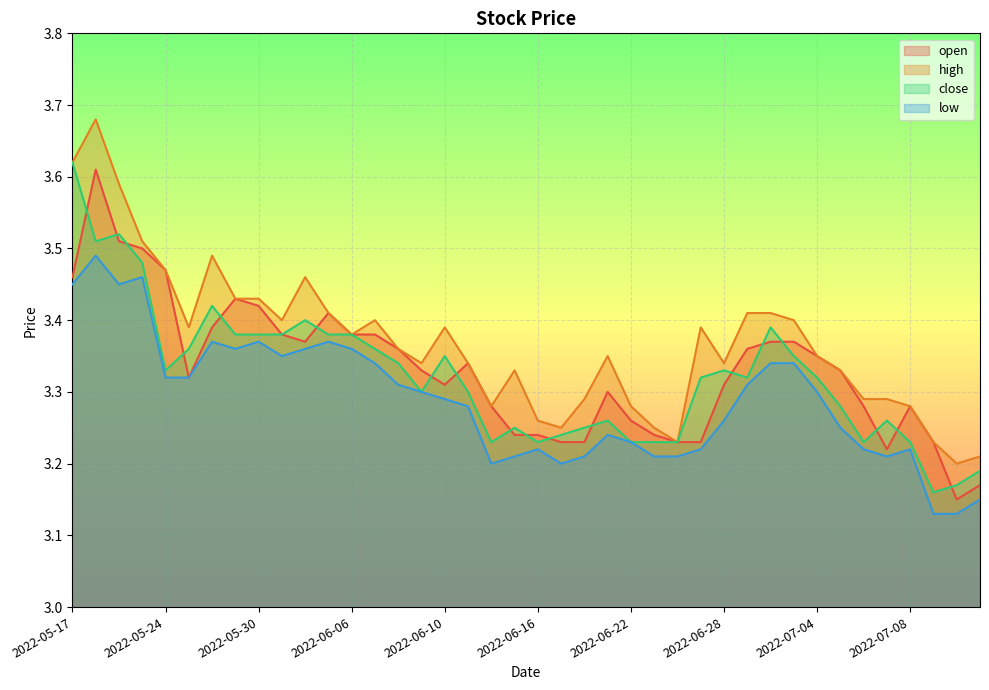

Rank the series by their maximum value, from lowest to highest.

low, open, close, high